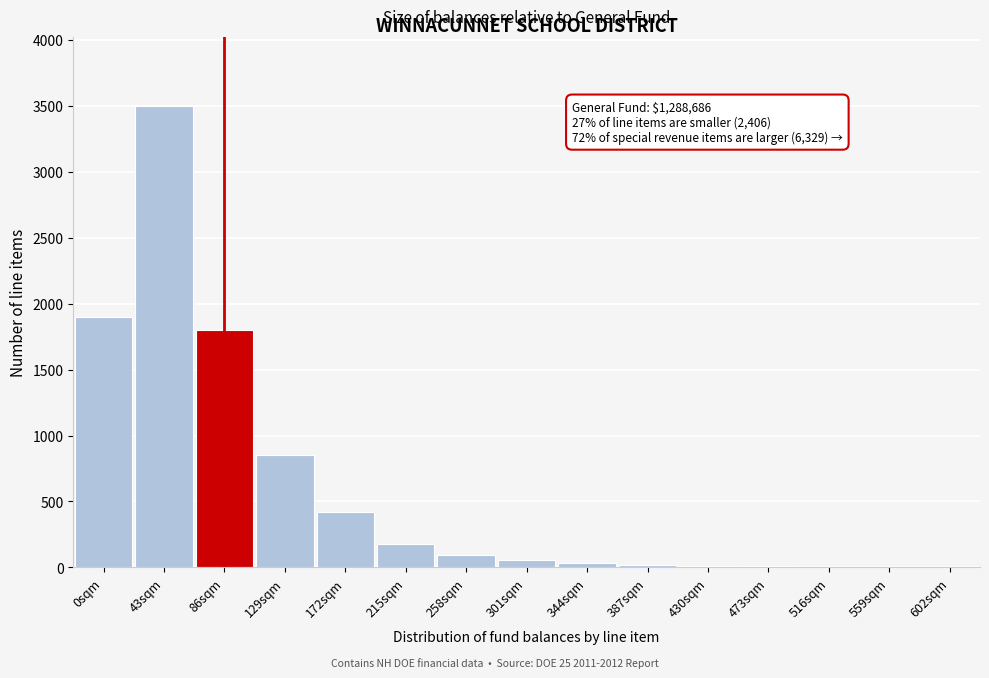

What is the change in value from 0sqm to 43sqm?

+1600